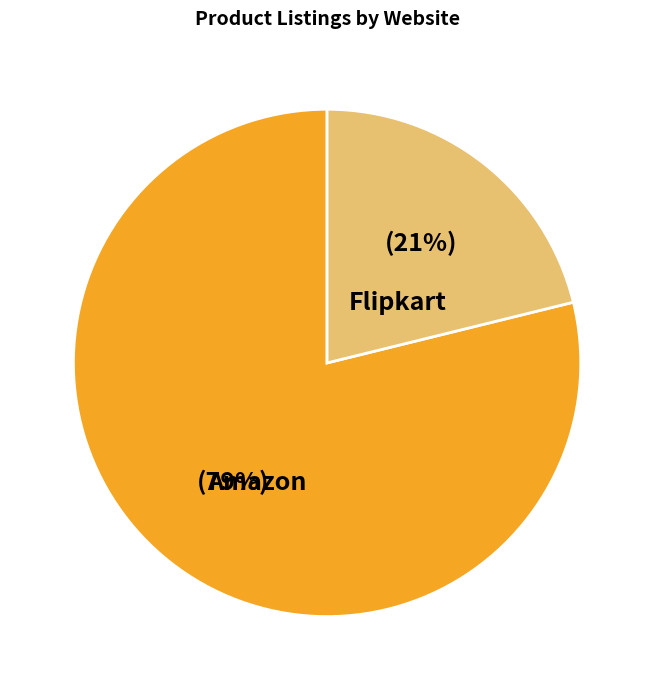

Does any single category account for the majority?

Yes